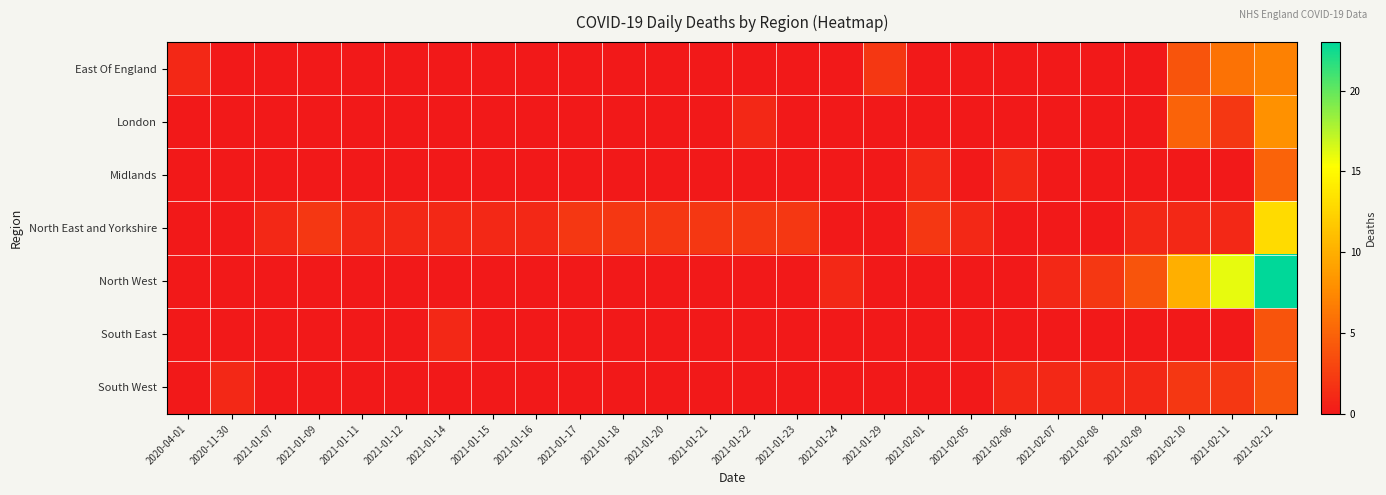

Reading left to right, extract all data points from this chart.

East Of England: 2020-04-01=1	2020-11-30=0	2021-01-07=0	2021-01-09=0	2021-01-11=0	2021-01-12=0	2021-01-14=0	2021-01-15=0	2021-01-16=0	2021-01-17=0	2021-01-18=0	2021-01-20=0	2021-01-21=0	2021-01-22=0	2021-01-23=0	2021-01-24=0	2021-01-29=2	2021-02-01=0	2021-02-05=0	2021-02-06=0	2021-02-07=0	2021-02-08=0	2021-02-09=0	2021-02-10=4	2021-02-11=6	2021-02-12=7
London: 2020-04-01=0	2020-11-30=0	2021-01-07=0	2021-01-09=0	2021-01-11=0	2021-01-12=0	2021-01-14=0	2021-01-15=0	2021-01-16=0	2021-01-17=0	2021-01-18=0	2021-01-20=0	2021-01-21=0	2021-01-22=1	2021-01-23=0	2021-01-24=0	2021-01-29=0	2021-02-01=0	2021-02-05=0	2021-02-06=0	2021-02-07=0	2021-02-08=0	2021-02-09=0	2021-02-10=5	2021-02-11=2	2021-02-12=8
Midlands: 2020-04-01=0	2020-11-30=0	2021-01-07=0	2021-01-09=0	2021-01-11=0	2021-01-12=0	2021-01-14=0	2021-01-15=0	2021-01-16=0	2021-01-17=0	2021-01-18=0	2021-01-20=0	2021-01-21=0	2021-01-22=0	2021-01-23=0	2021-01-24=0	2021-01-29=0	2021-02-01=1	2021-02-05=0	2021-02-06=1	2021-02-07=0	2021-02-08=0	2021-02-09=0	2021-02-10=0	2021-02-11=0	2021-02-12=5
North East and Yorkshire: 2020-04-01=0	2020-11-30=0	2021-01-07=1	2021-01-09=2	2021-01-11=1	2021-01-12=1	2021-01-14=1	2021-01-15=1	2021-01-16=1	2021-01-17=2	2021-01-18=2	2021-01-20=2	2021-01-21=2	2021-01-22=2	2021-01-23=2	2021-01-24=0	2021-01-29=0	2021-02-01=2	2021-02-05=1	2021-02-06=0	2021-02-07=0	2021-02-08=0	2021-02-09=1	2021-02-10=1	2021-02-11=1	2021-02-12=13
North West: 2020-04-01=0	2020-11-30=0	2021-01-07=0	2021-01-09=0	2021-01-11=0	2021-01-12=0	2021-01-14=0	2021-01-15=0	2021-01-16=0	2021-01-17=0	2021-01-18=0	2021-01-20=0	2021-01-21=0	2021-01-22=0	2021-01-23=0	2021-01-24=1	2021-01-29=0	2021-02-01=0	2021-02-05=0	2021-02-06=0	2021-02-07=1	2021-02-08=2	2021-02-09=4	2021-02-10=10	2021-02-11=16	2021-02-12=23
South East: 2020-04-01=0	2020-11-30=0	2021-01-07=0	2021-01-09=0	2021-01-11=0	2021-01-12=0	2021-01-14=1	2021-01-15=0	2021-01-16=0	2021-01-17=0	2021-01-18=0	2021-01-20=0	2021-01-21=0	2021-01-22=0	2021-01-23=0	2021-01-24=0	2021-01-29=0	2021-02-01=0	2021-02-05=0	2021-02-06=0	2021-02-07=0	2021-02-08=0	2021-02-09=0	2021-02-10=0	2021-02-11=0	2021-02-12=4
South West: 2020-04-01=0	2020-11-30=1	2021-01-07=0	2021-01-09=0	2021-01-11=0	2021-01-12=0	2021-01-14=0	2021-01-15=0	2021-01-16=0	2021-01-17=0	2021-01-18=0	2021-01-20=0	2021-01-21=0	2021-01-22=0	2021-01-23=0	2021-01-24=0	2021-01-29=0	2021-02-01=0	2021-02-05=0	2021-02-06=1	2021-02-07=1	2021-02-08=1	2021-02-09=1	2021-02-10=2	2021-02-11=2	2021-02-12=4